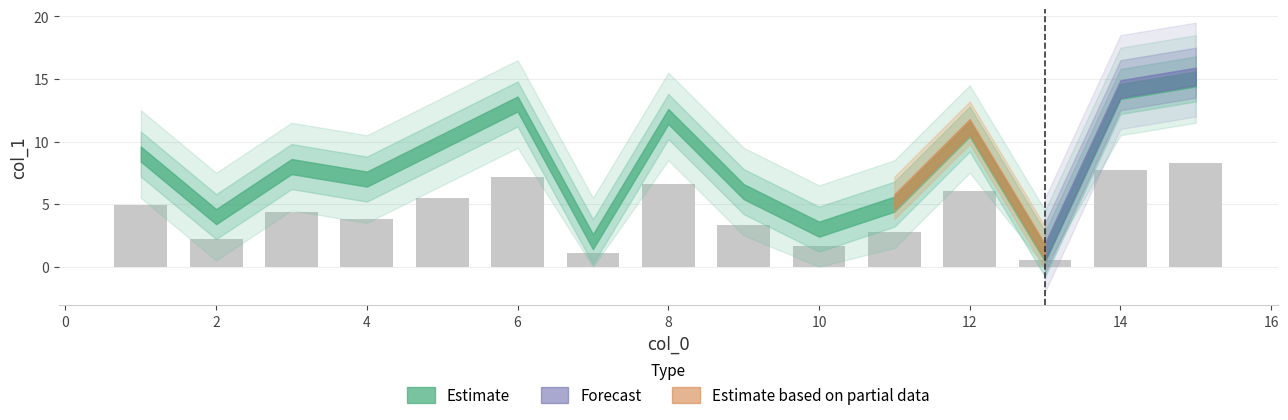

What is the smallest value displayed?

0.6